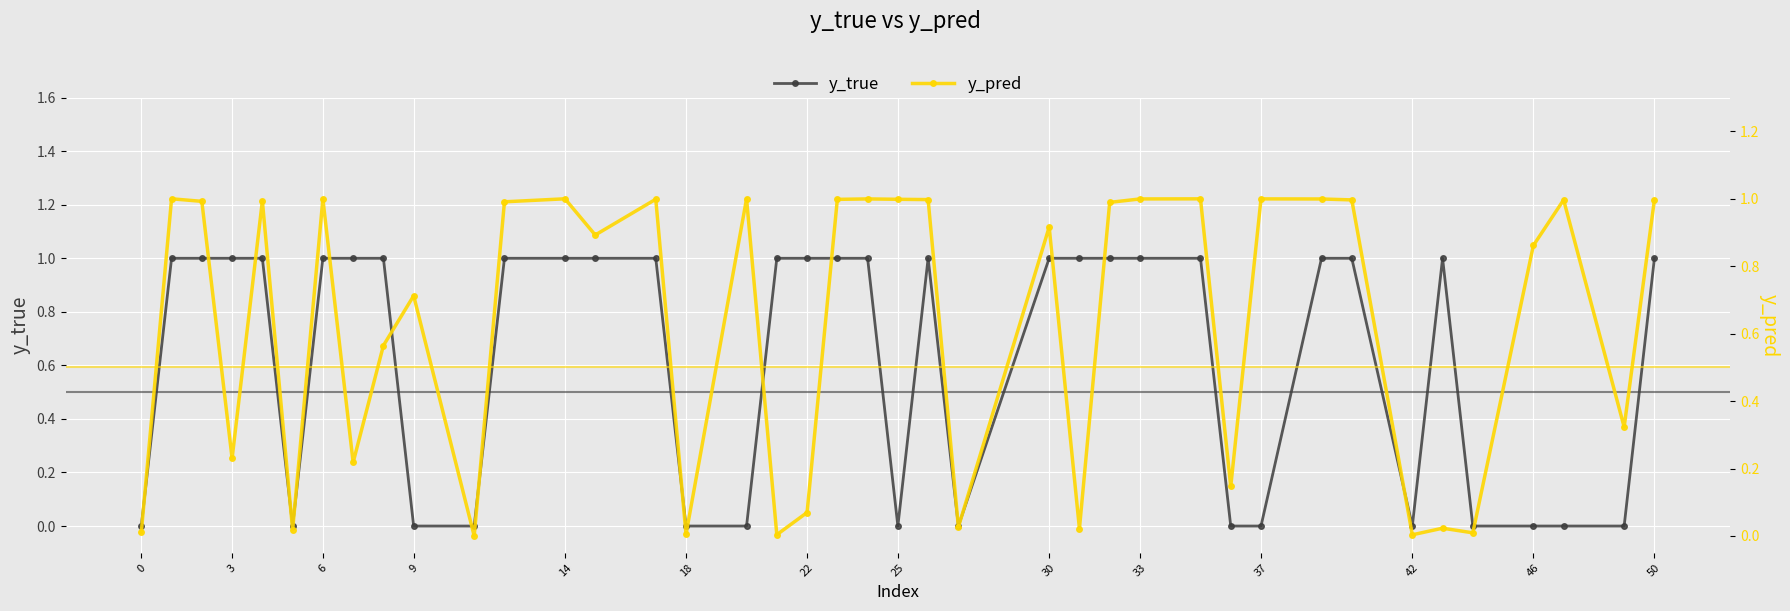

Reading left to right, what are all the values shown in this chart?

y_true: 0.0	1.0	1.0	1.0	1.0	0.0	1.0	1.0	1.0	0.0	0.0	1.0	1.0	1.0	1.0	0.0	0.0	1.0	1.0	1.0	1.0	0.0	1.0	0.0	1.0	1.0	1.0	1.0	1.0	0.0	0.0	1.0	1.0	0.0	1.0	0.0	0.0	0.0	0.0	1.0
y_pred: 0.0	1.0	1.0	0.2	1.0	0.0	1.0	0.2	0.6	0.7	0.0	1.0	1.0	0.9	1.0	0.0	1.0	0.0	0.1	1.0	1.0	1.0	1.0	0.0	0.9	0.0	1.0	1.0	1.0	0.1	1.0	1.0	1.0	0.0	0.0	0.0	0.9	1.0	0.3	1.0